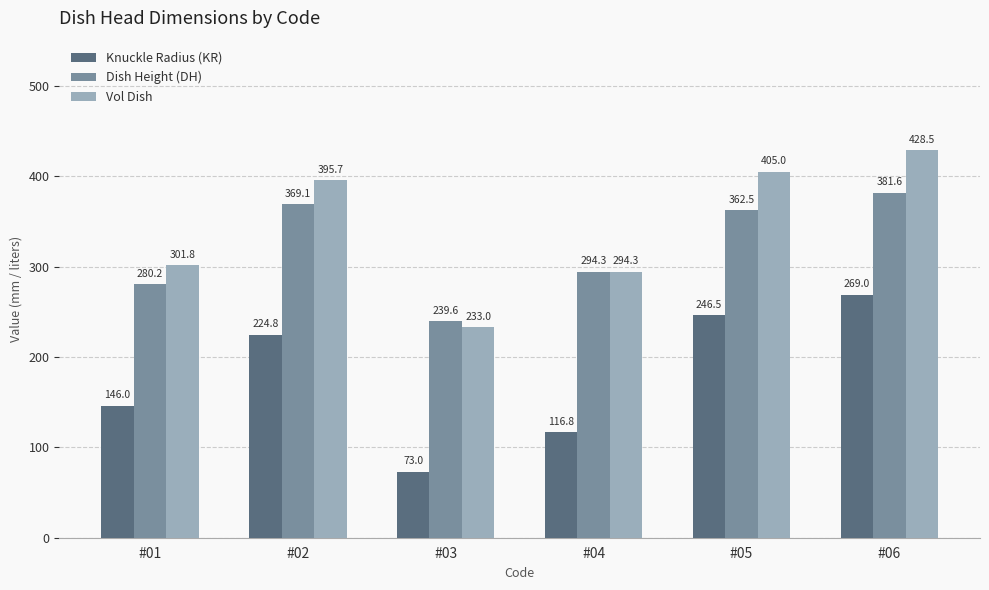

Which series has the largest total across all categories?

Vol Dish